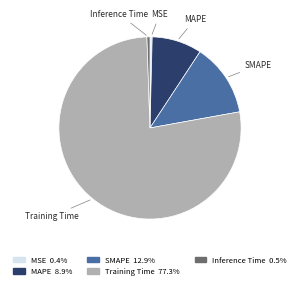

True or false: MSE accounts for 0% of the total.

True